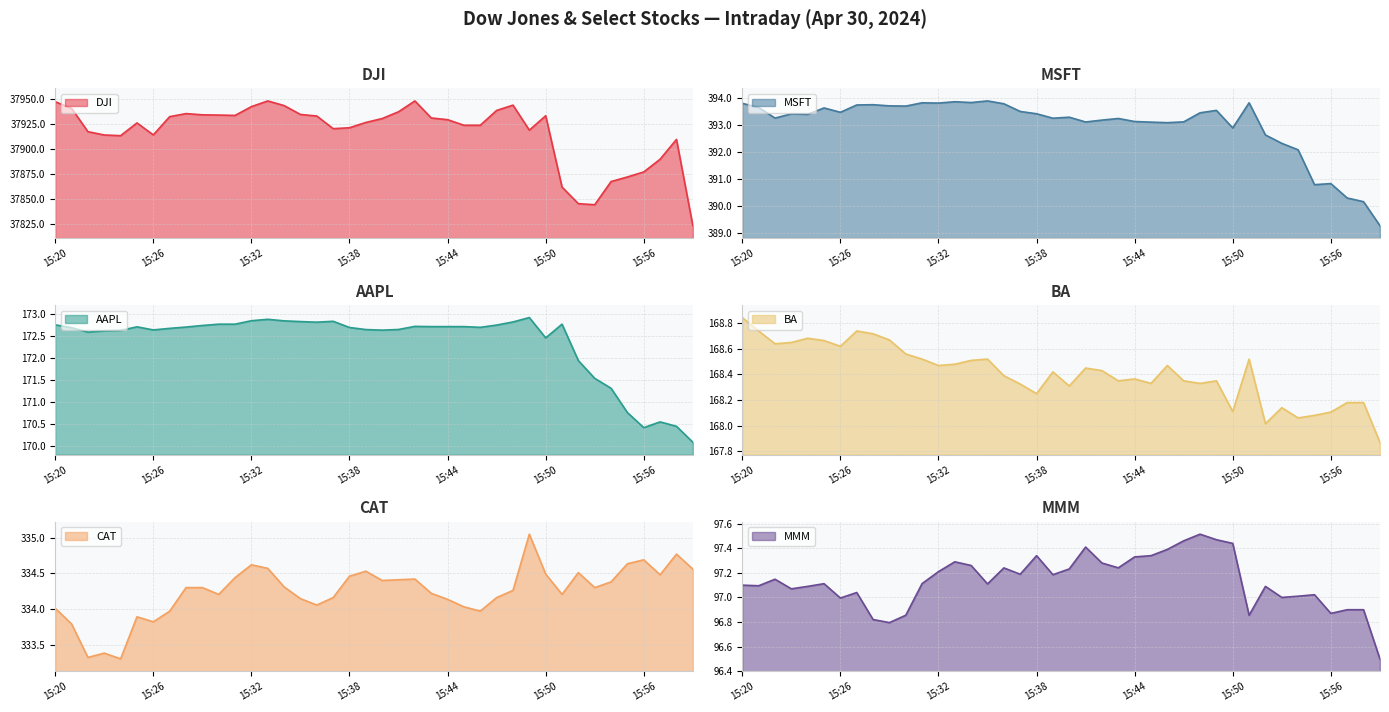

What is the spread (max minus min) of values at 15:41?

37839.8